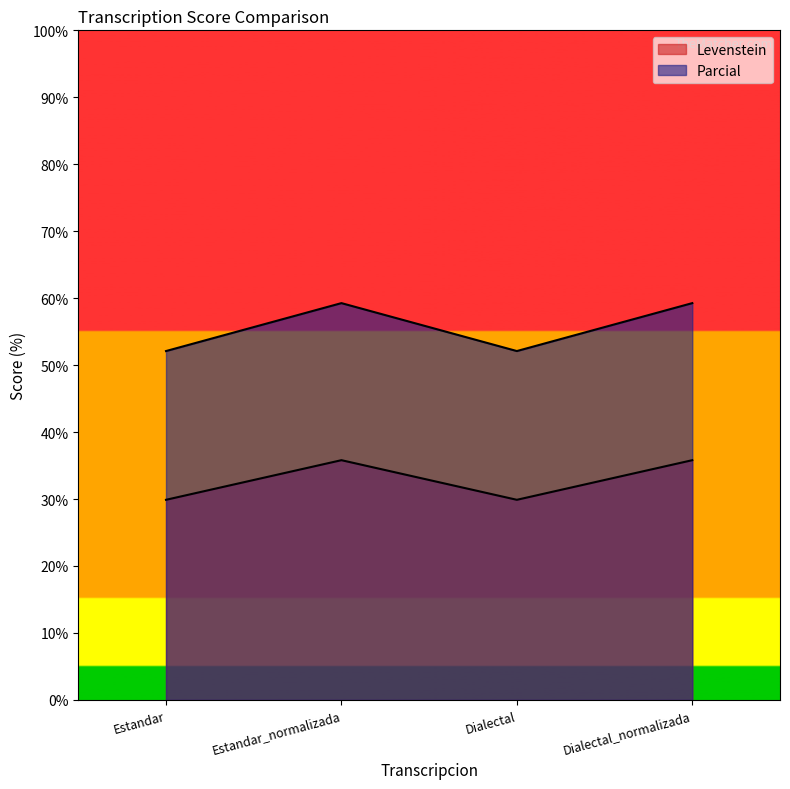

List the series in order of their peak value, lowest first.

Levenstein, Parcial